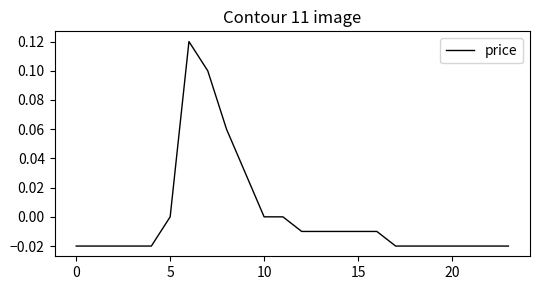

What is the greatest value displayed?

0.1